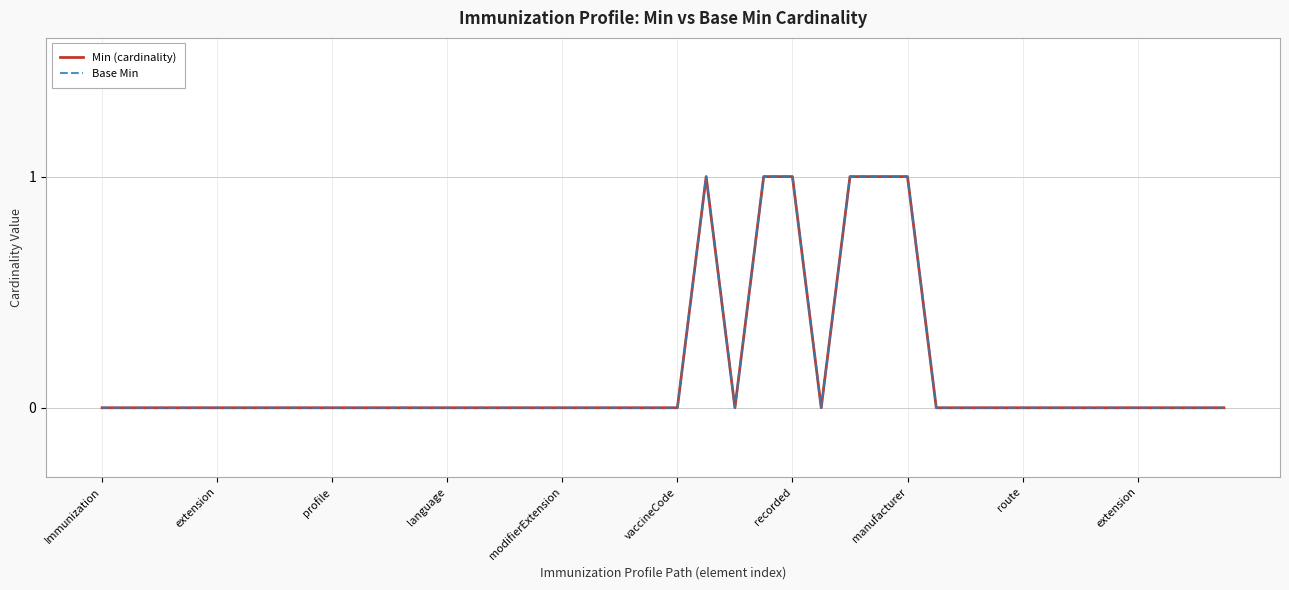

True or false: Min (cardinality) and Base Min intersect in this chart.

False